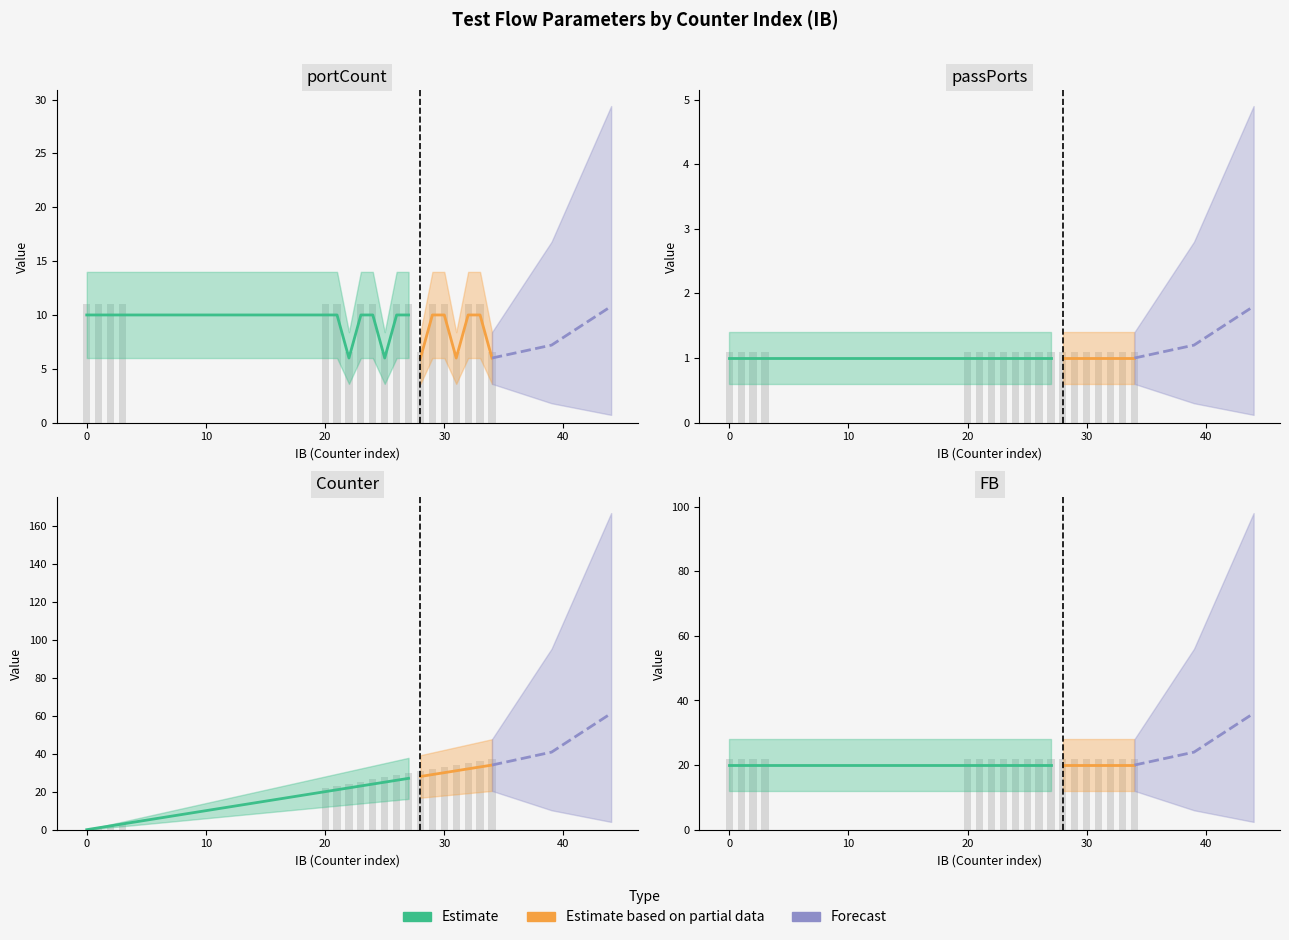

Which series changed the most between 1 and 25?

Counter